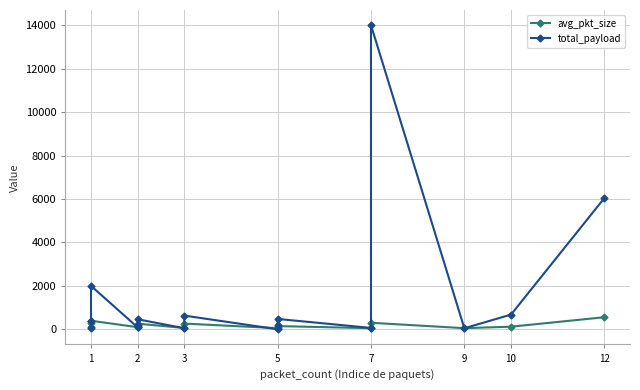

How many intersections are there between total_payload and avg_pkt_size?

9